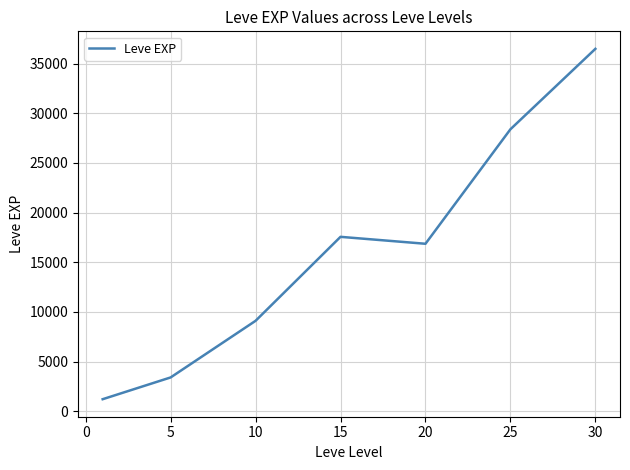

What is the sum of all values?

113039.2